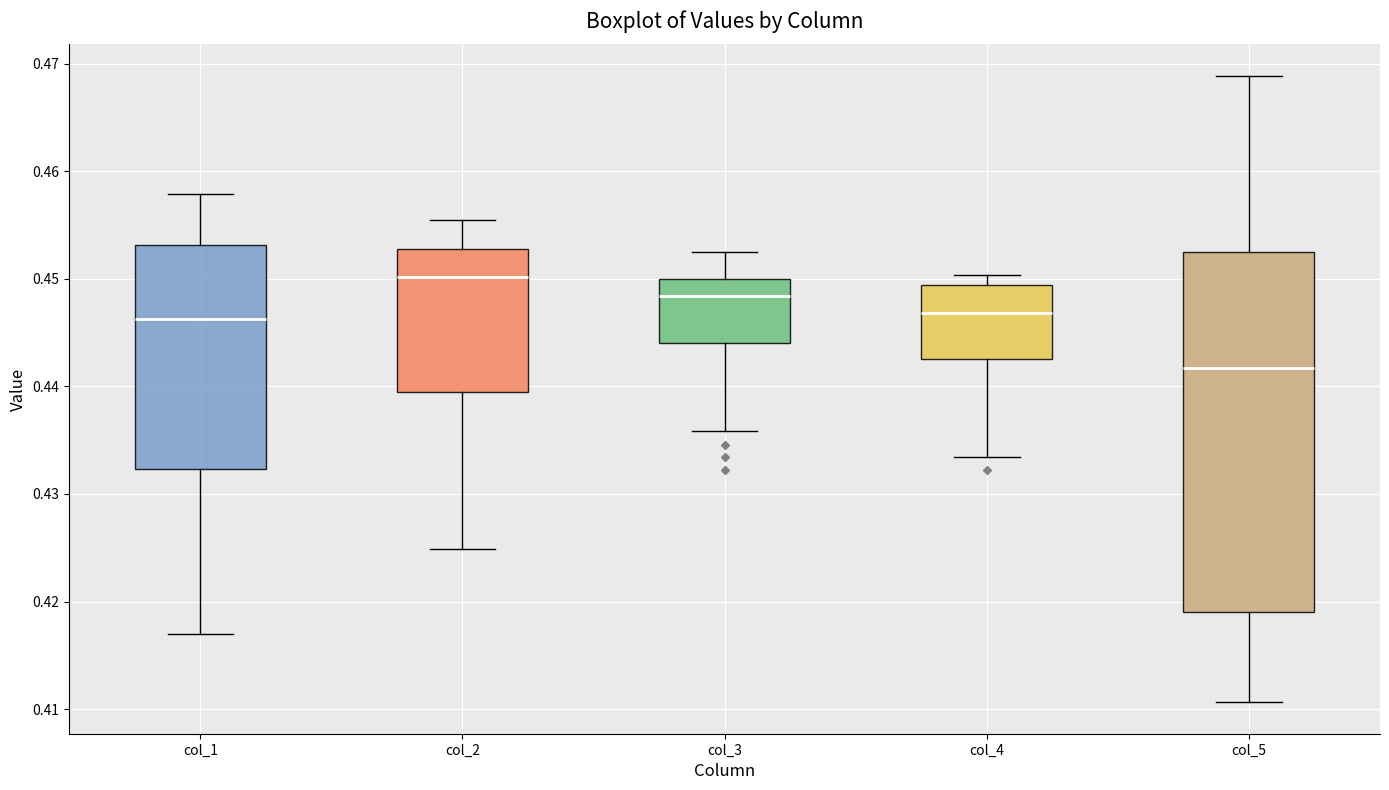

Reading left to right, transcribe this box plot: for each box, give where its median line is, the range the box spans, and where its two whiskers end, as read against the y-axis. The values are not printed on the chart, so give them approximately, as read against the axis.

col_1: median 0.446, box 0.432 to 0.453, whiskers 0.417 to 0.458
col_2: median 0.450, box 0.439 to 0.453, whiskers 0.425 to 0.456
col_3: median 0.448, box 0.444 to 0.450, whiskers 0.436 to 0.452
col_4: median 0.447, box 0.443 to 0.449, whiskers 0.433 to 0.450
col_5: median 0.442, box 0.419 to 0.452, whiskers 0.411 to 0.469